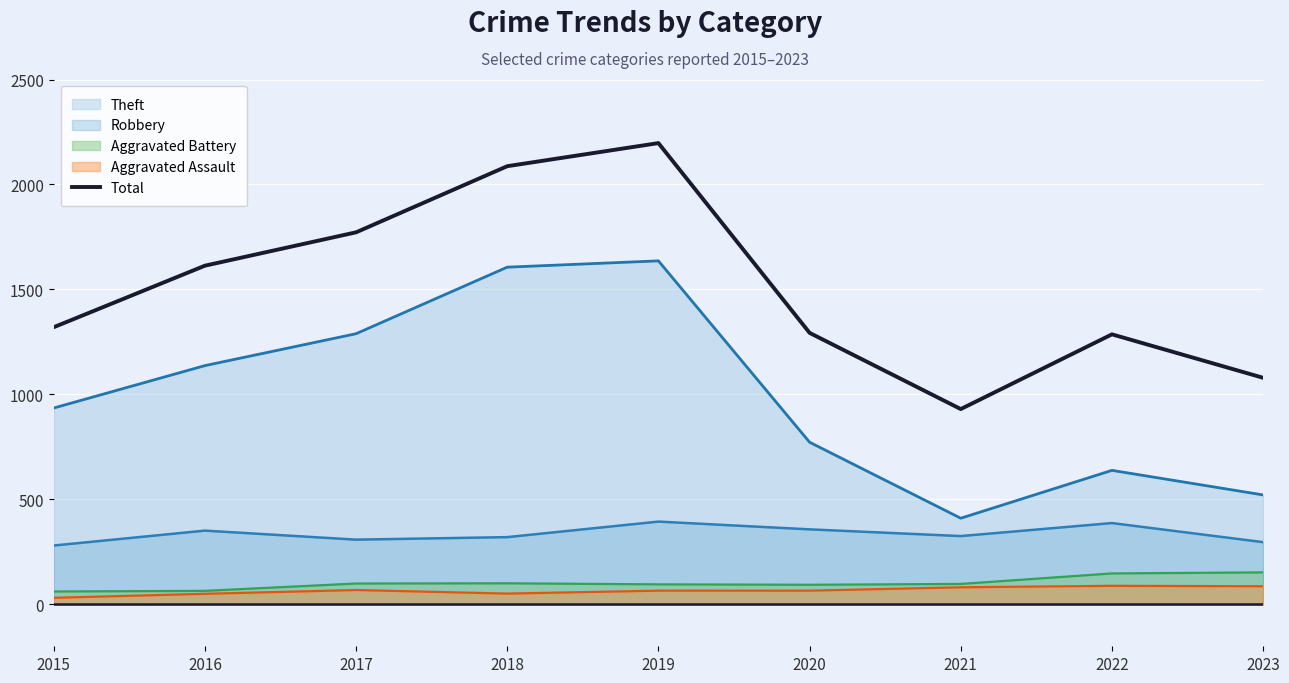

Between 2020 and 2023, which is larger?

2020